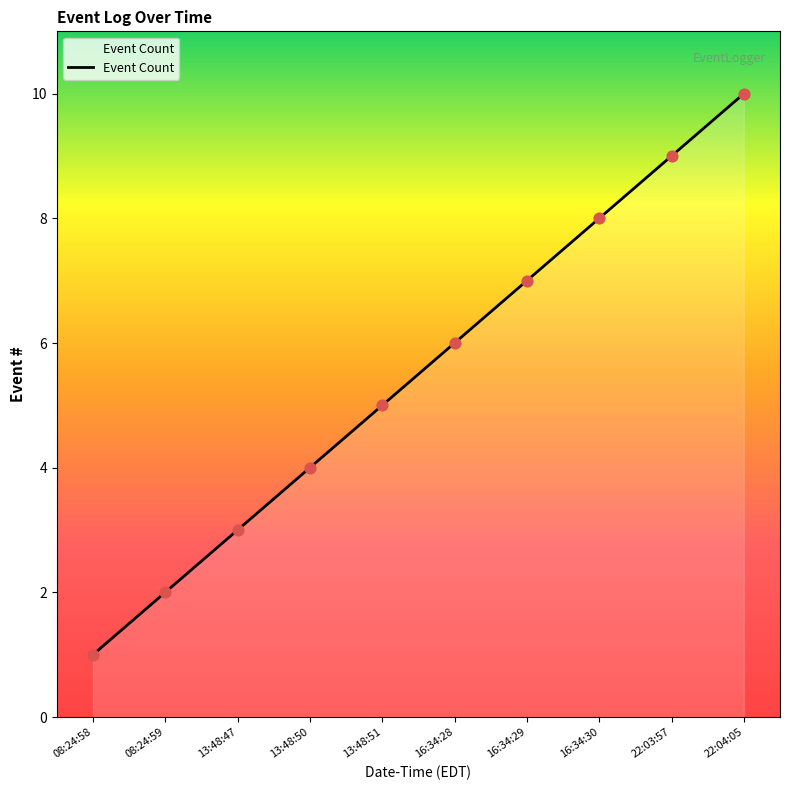

What is the ratio of the value at 08:24:58 to the value at 13:48:51?

0.2